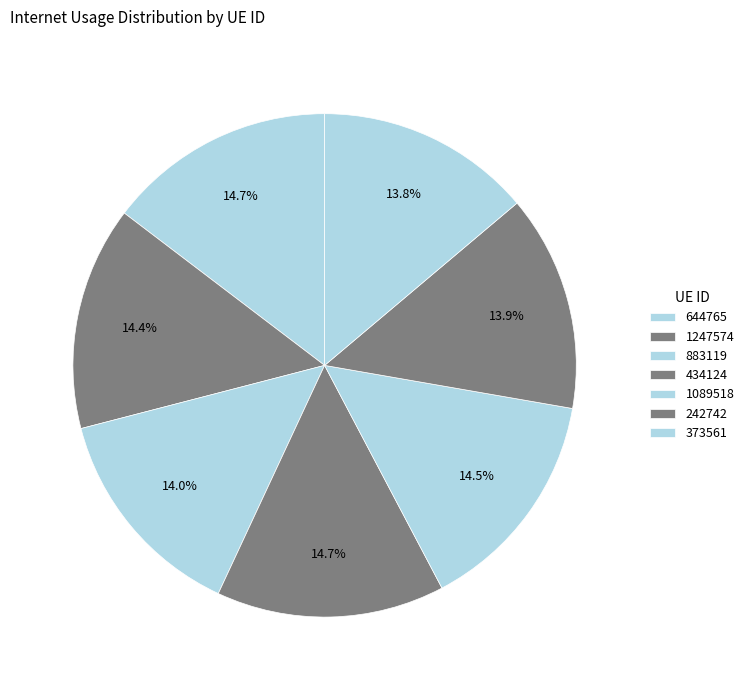

How many slices are in this pie chart?

7